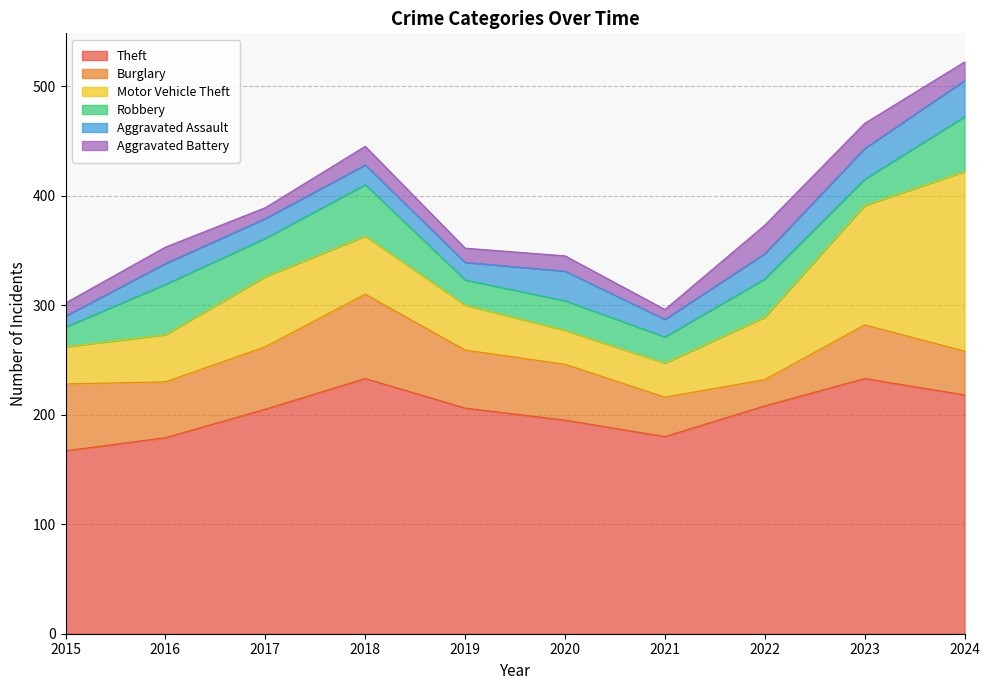

How many data points in Aggravated Battery are above 15?

4